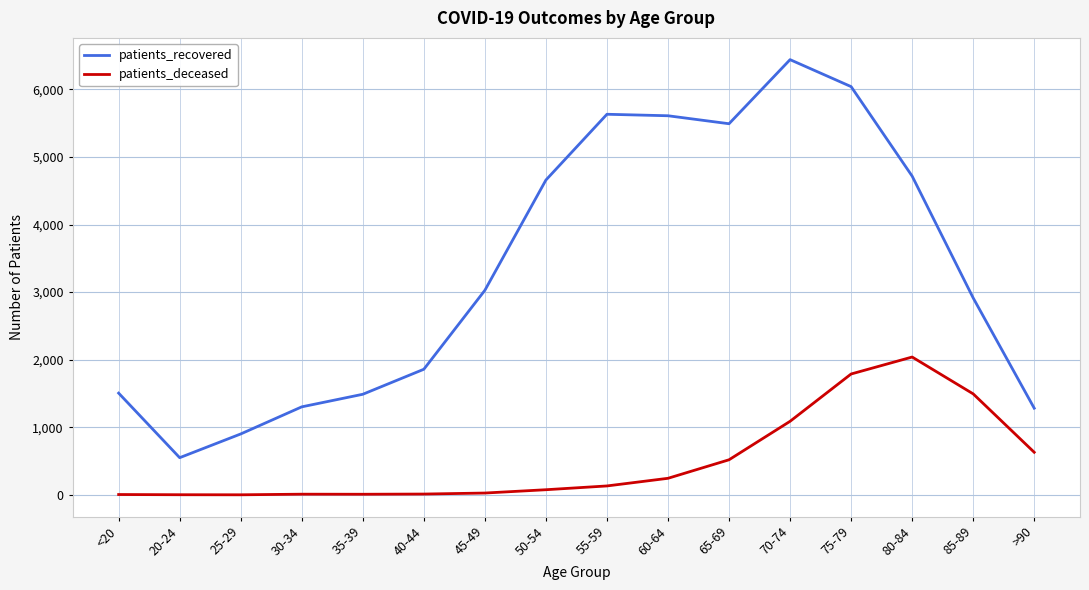

Rank the series by their average value, from highest to lowest.

patients_recovered, patients_deceased